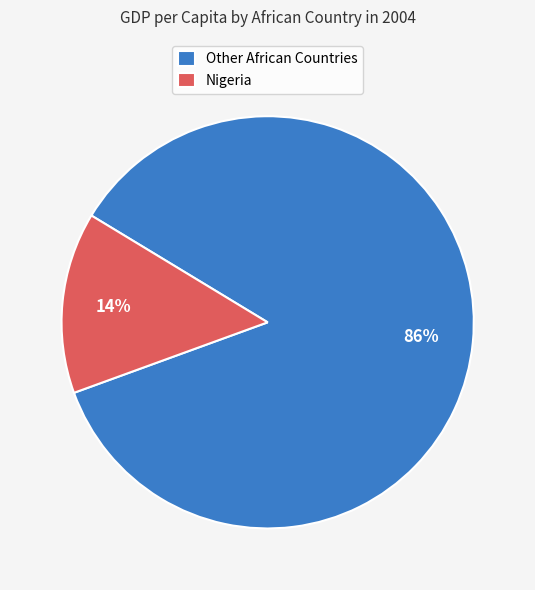

True or false: Other African Countries accounts for 86% of the total.

True